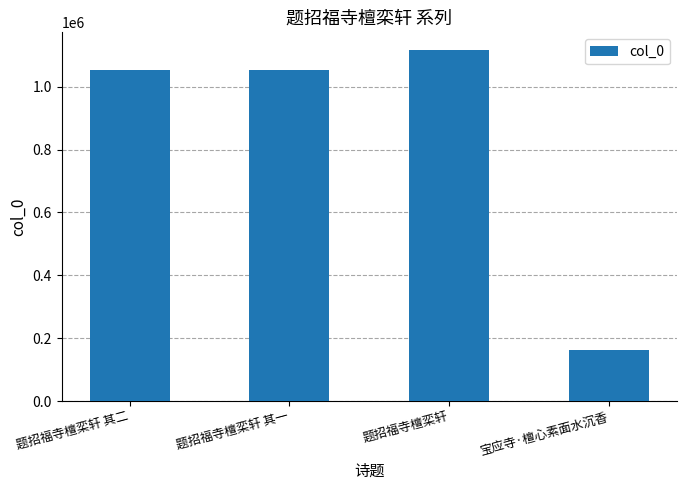

What is the value of the 3rd bar from the left?

1117483